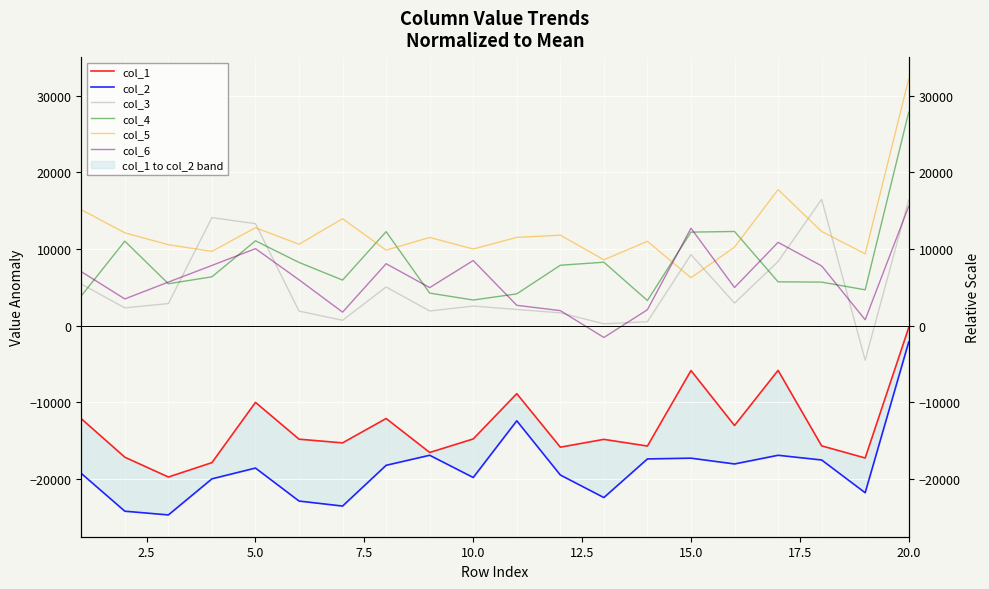

Is the value of col_3 at 12.5 greater than the value of col_1 at 19?

Yes